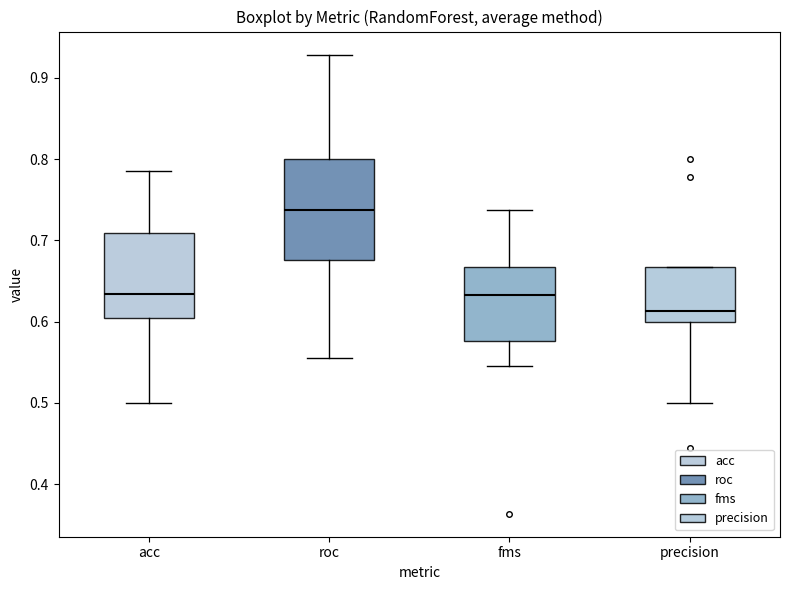

Which box has the highest median line?

roc